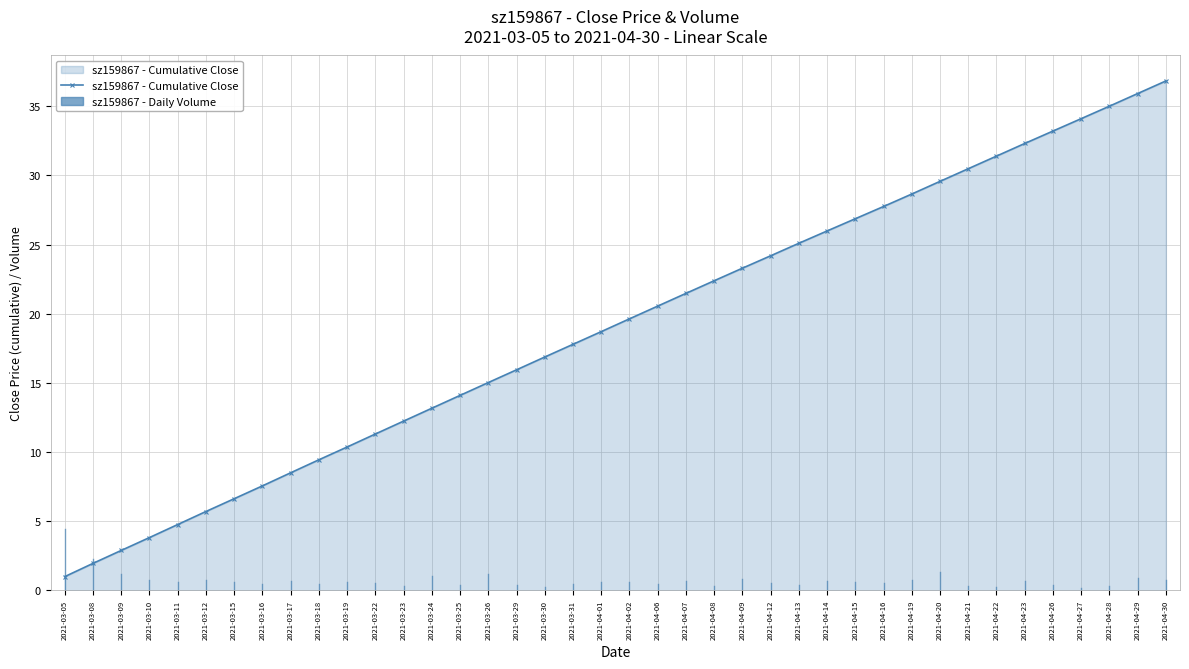

The value at 2021-03-29 is 15.9. True or false?

True